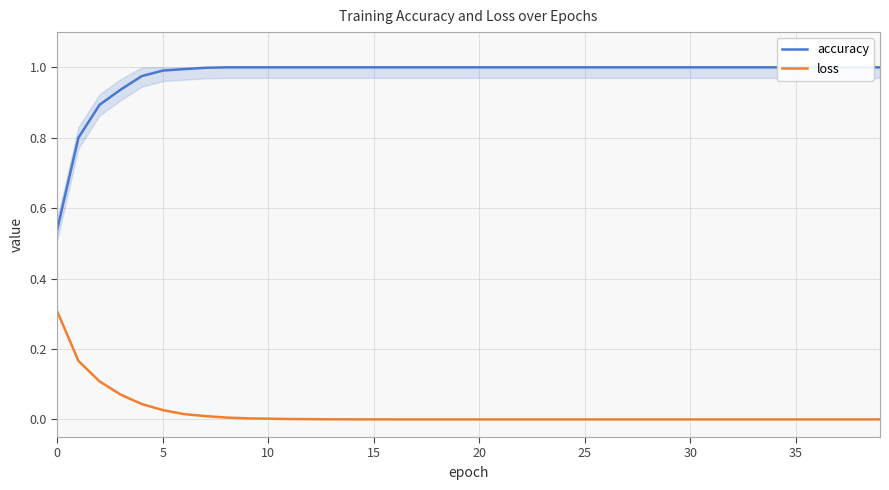

What is the label of the 2nd point from the right?

38